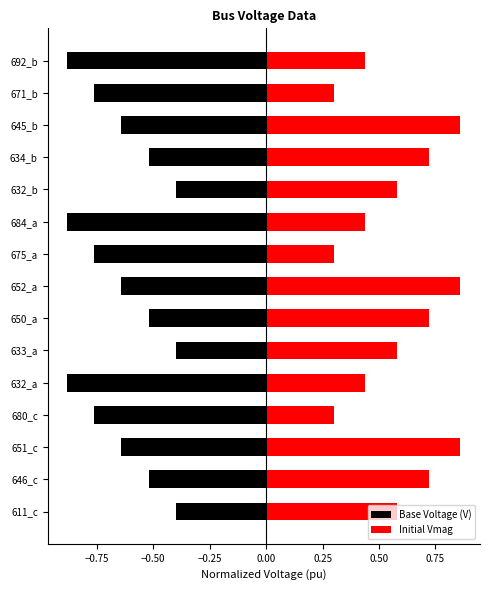

Which series has the largest range (max minus min)?

Initial Vmag